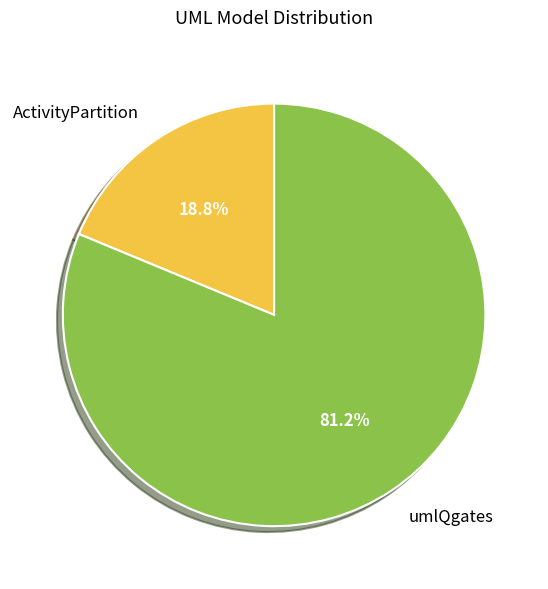

To the nearest percent, what portion does umlQgates represent?

81%